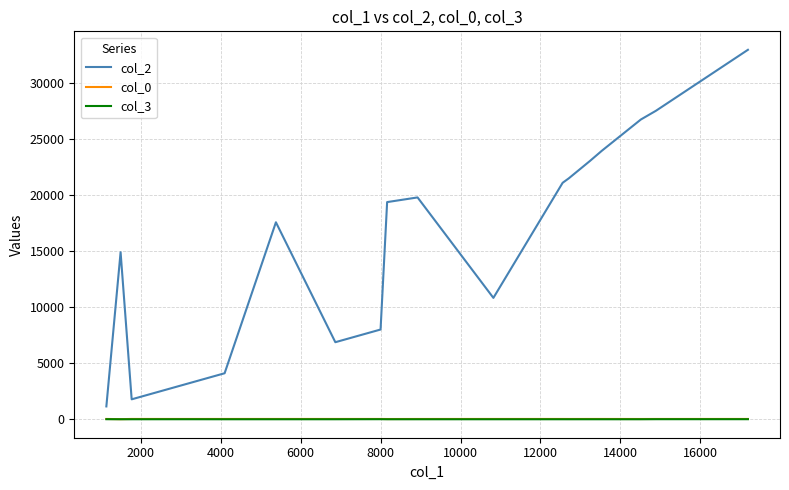

Which series has the widest spread of values?

col_2